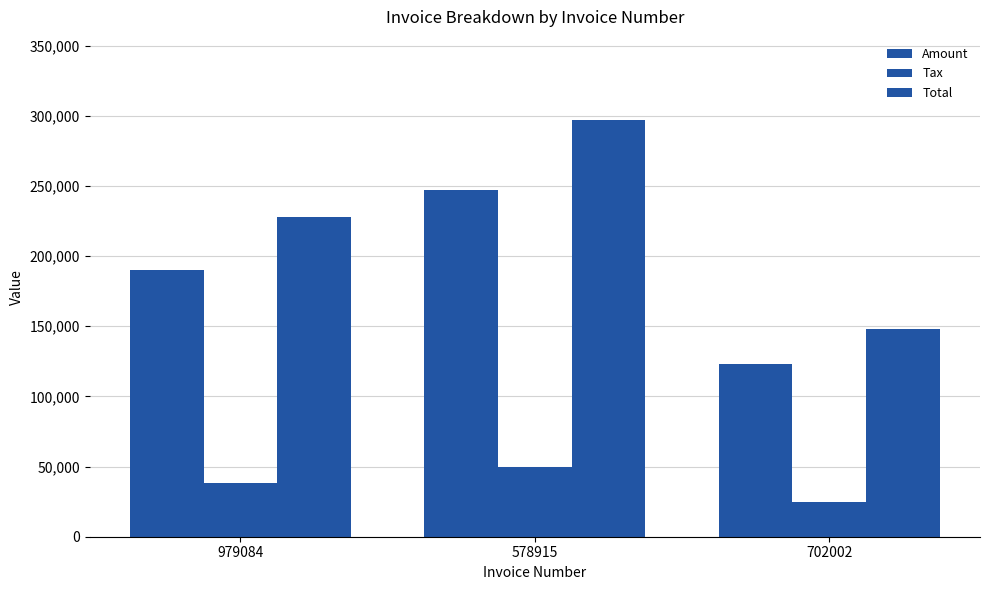

How many groups of bars are there?

3